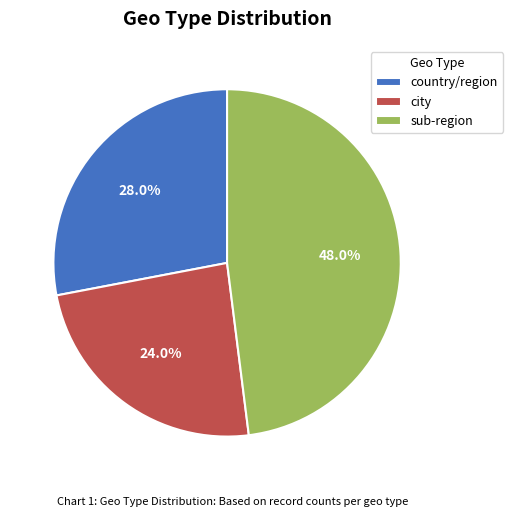

Does city account for over 50% of the chart?

No